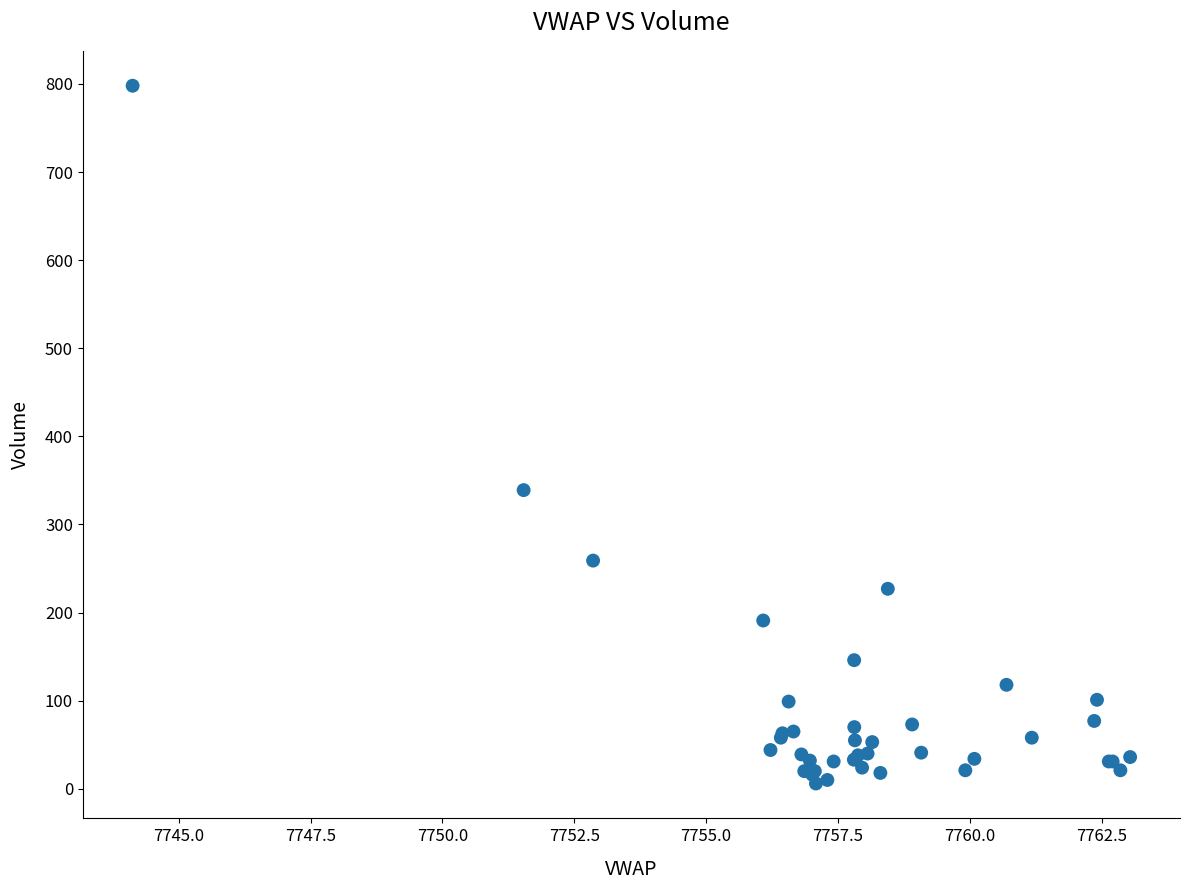

What Y value in the scatter plot is closest to 402?

339